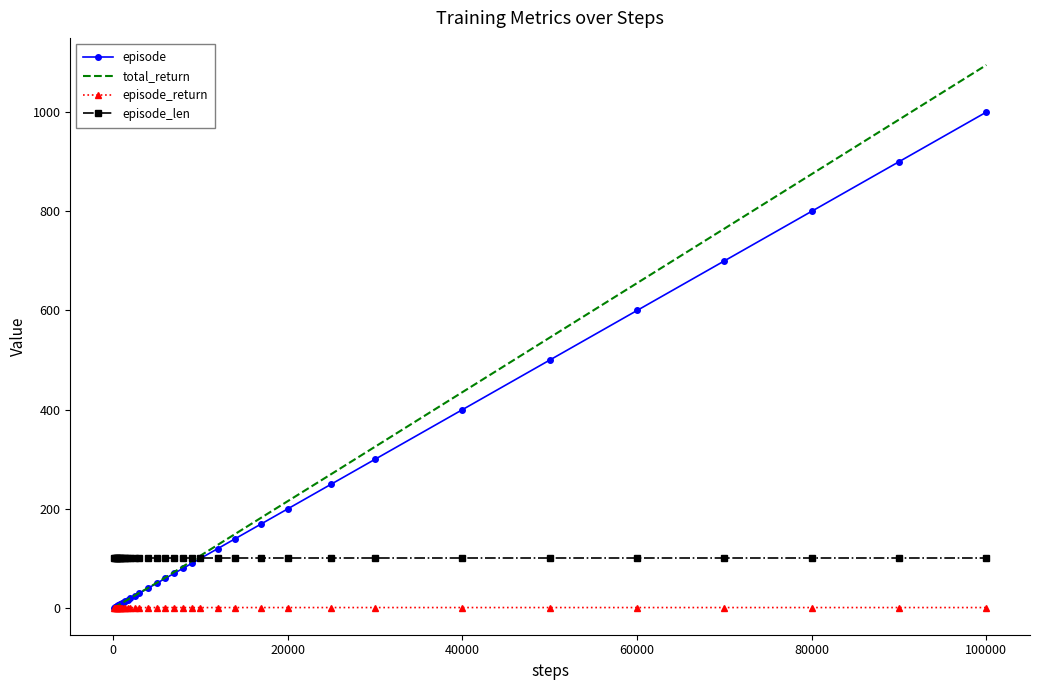

Which series has the largest range (max minus min)?

total_return